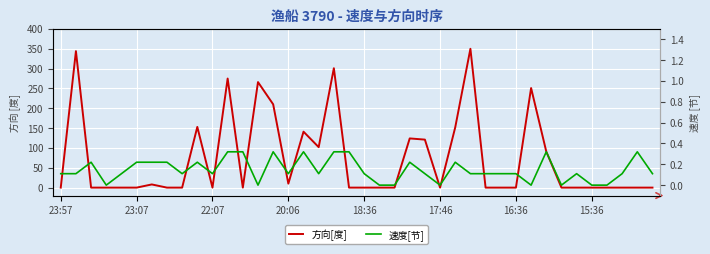

What position from the right is 17:46?

15